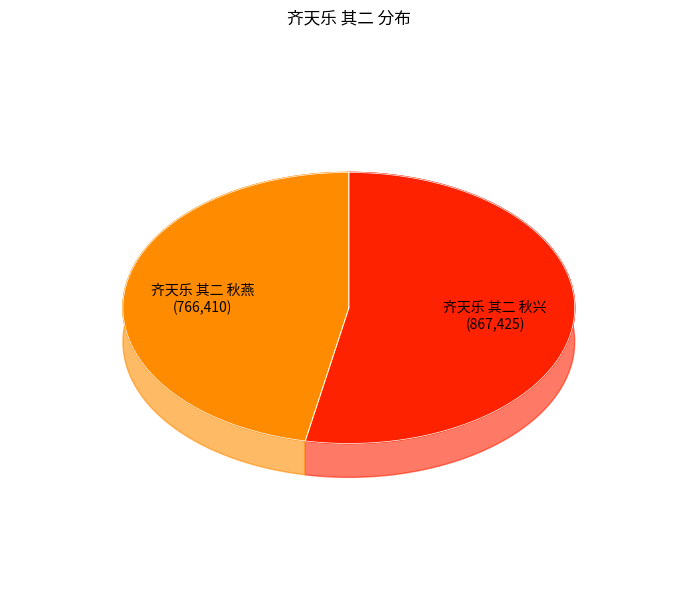

Combined, what portion of the pie is 齐天乐 其二 秋兴 and 齐天乐 其二 秋燕?

100.0%